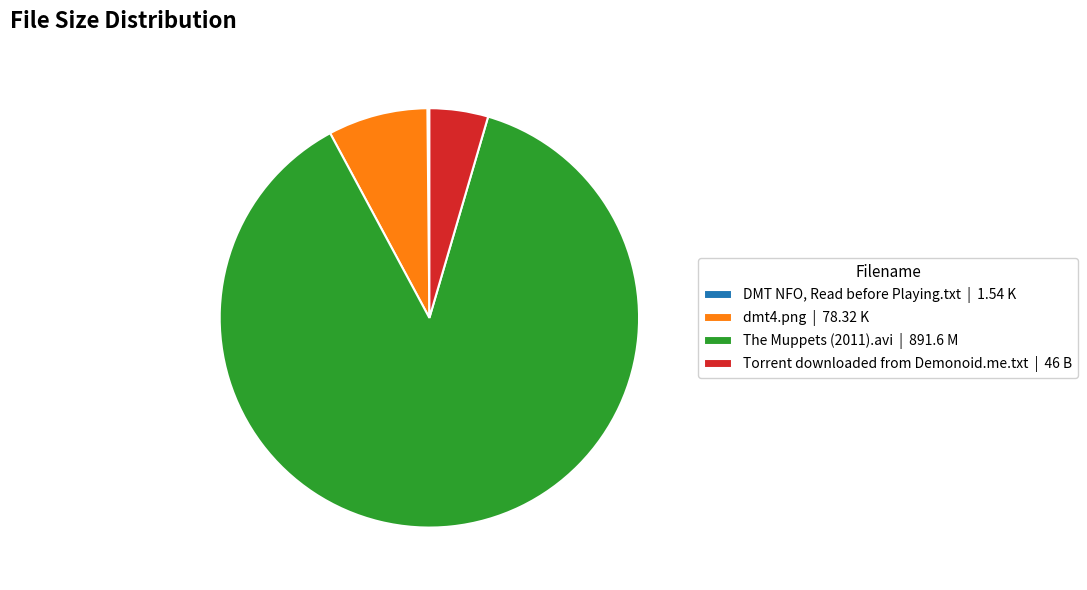

Is there a majority slice in this chart?

Yes